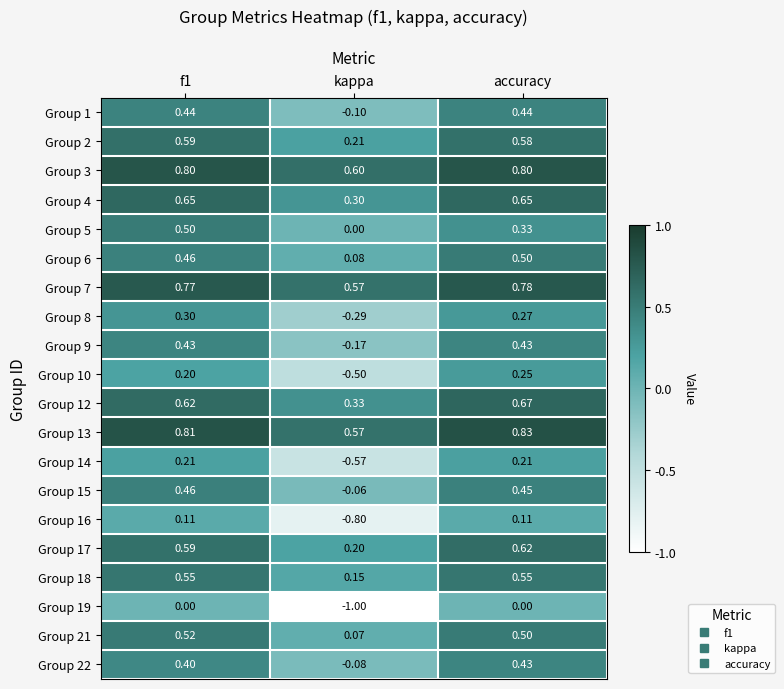

Which series changed the most between f1 and kappa?

Group 19